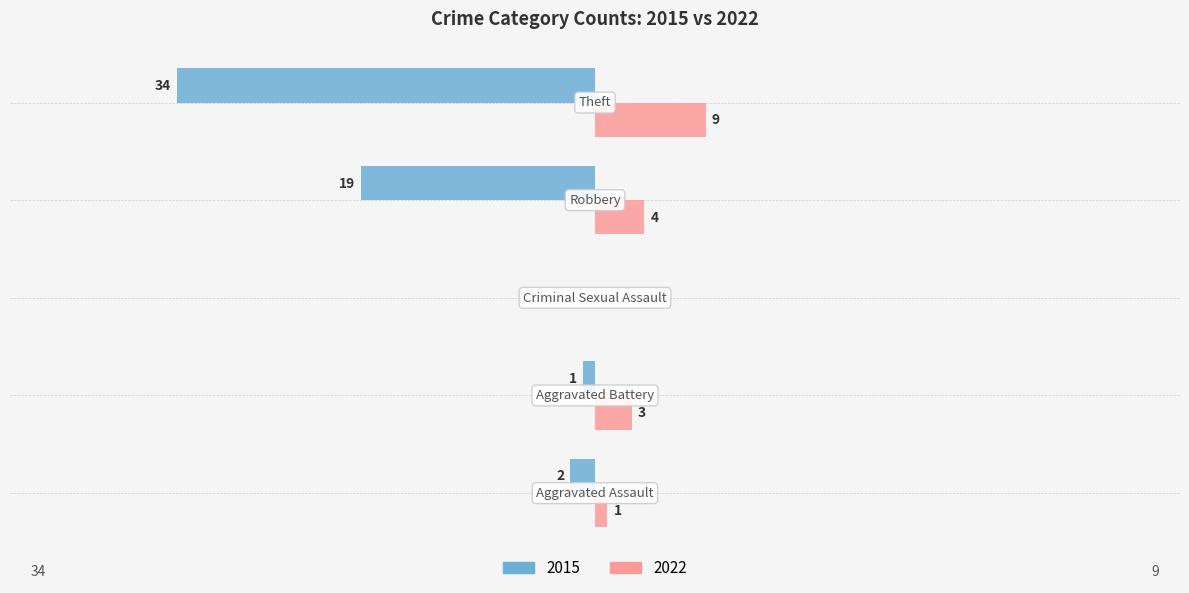

How many data points in 2015 are above -2?

2